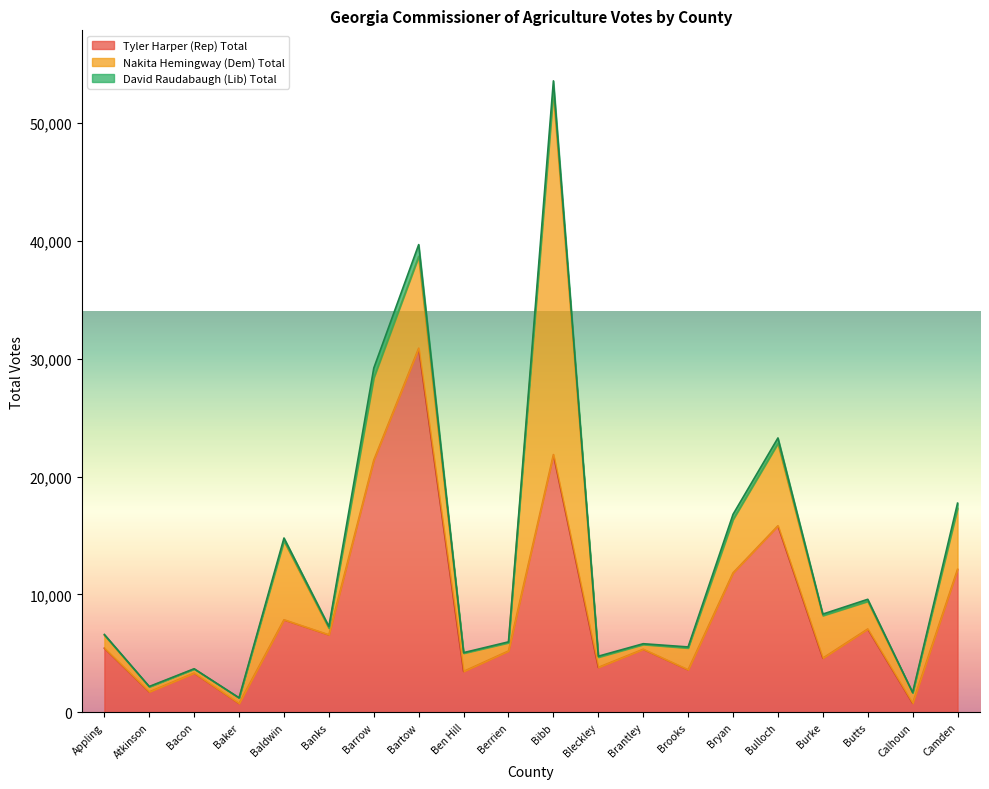

What is the lowest value of the David Raudabaugh (Lib) Total series?

17